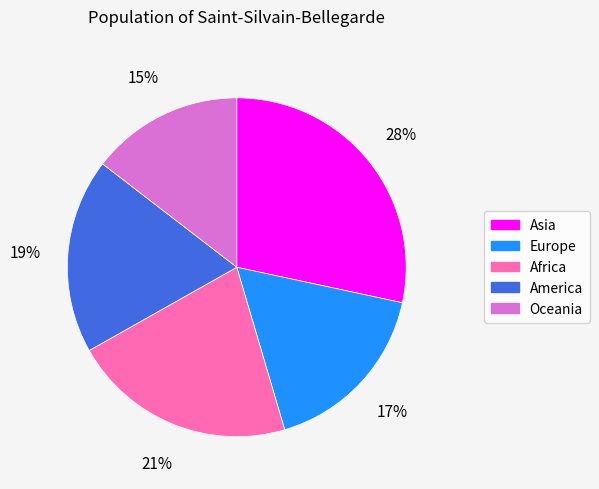

True or false: Asia accounts for 28% of the total.

True